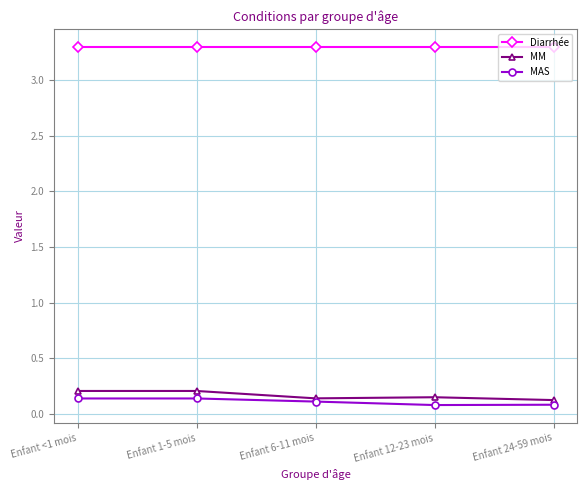

What is the spread (max minus min) of values at Enfant 6-11 mois?

3.2